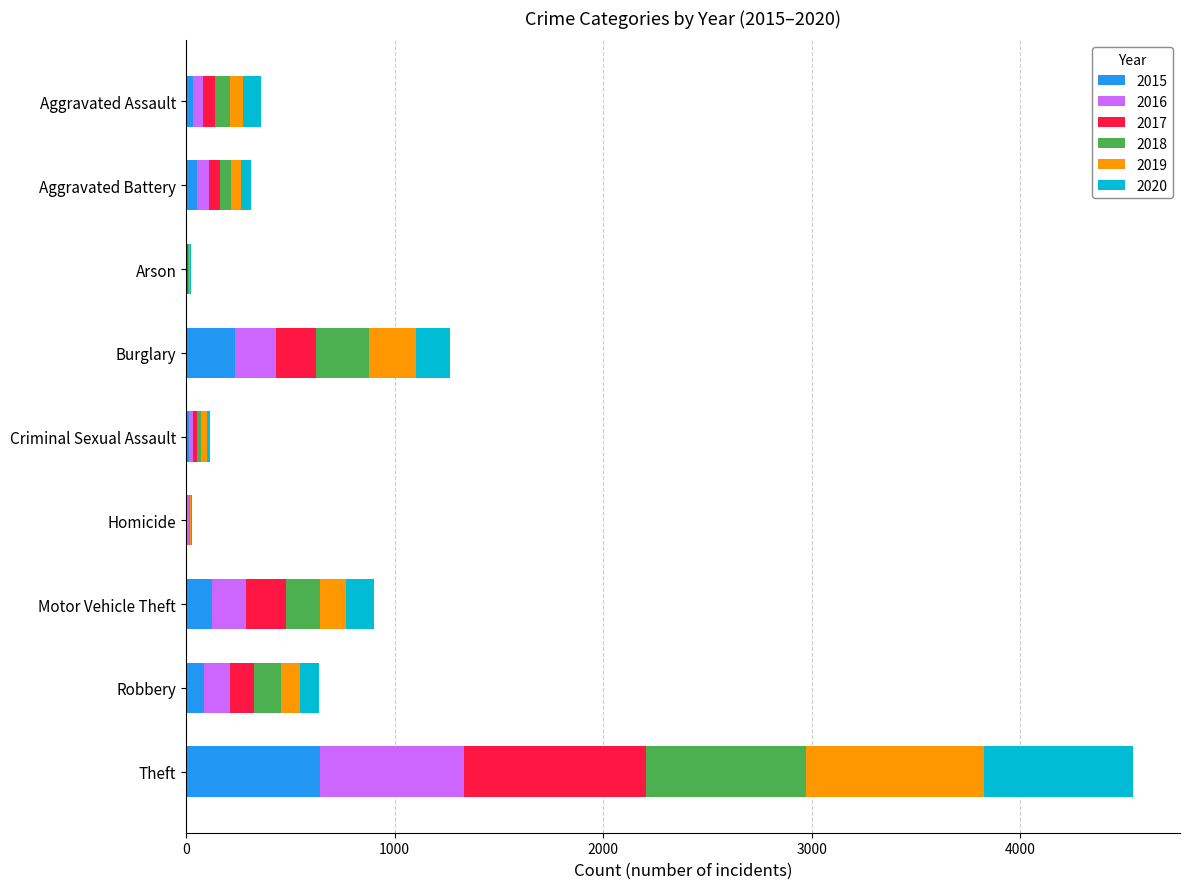

The value of 2015 at Theft is 641. True or false?

True